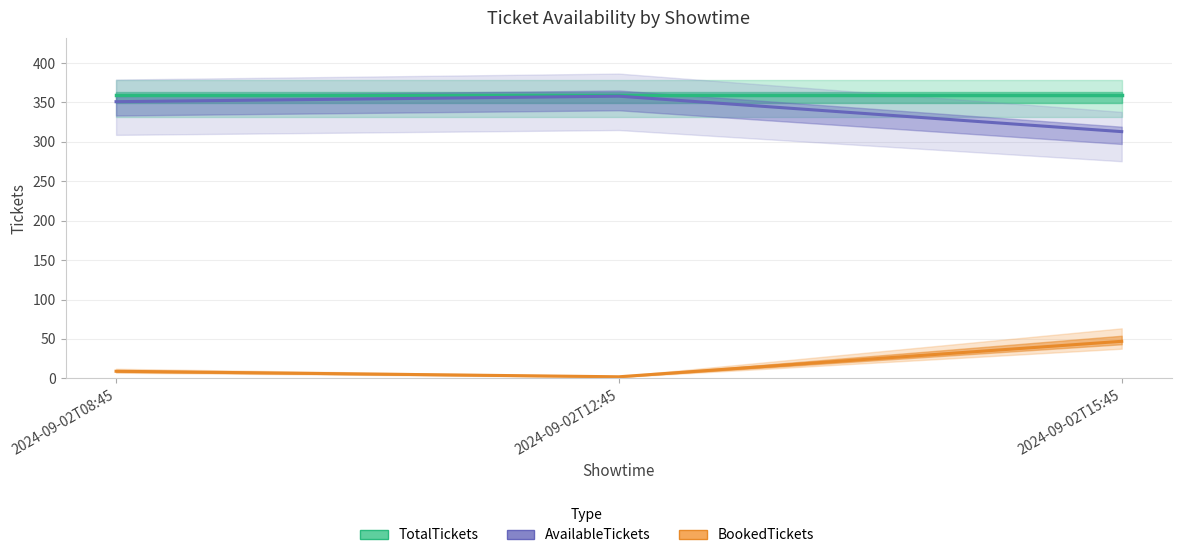

What is the difference between the maximum and minimum values in the BookedTickets series?

45